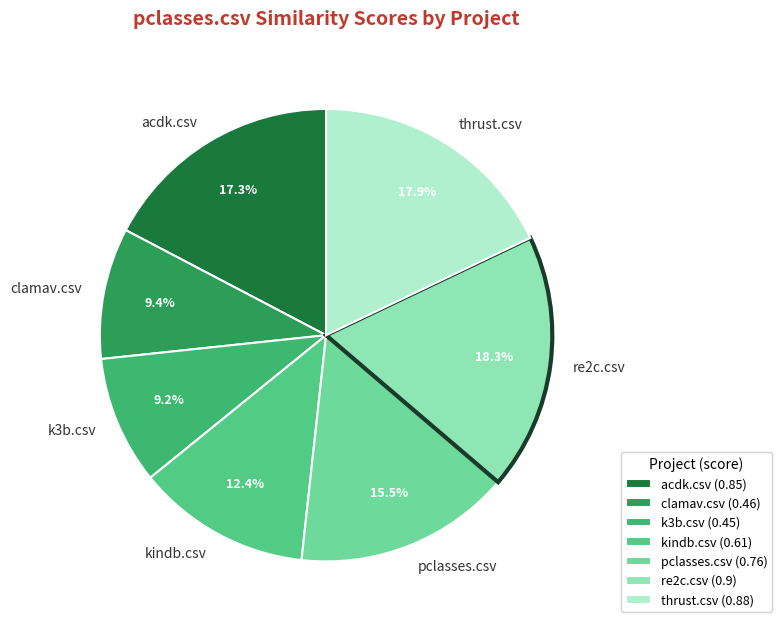

What is the total percentage of k3b.csv and thrust.csv?

27.1%